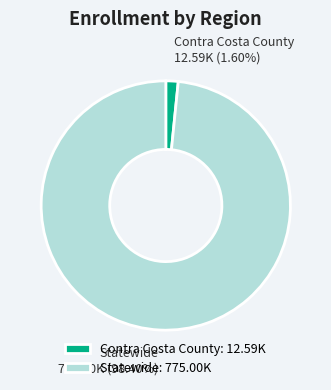

What percentage is the Contra Costa County slice, to the nearest percent?

2%